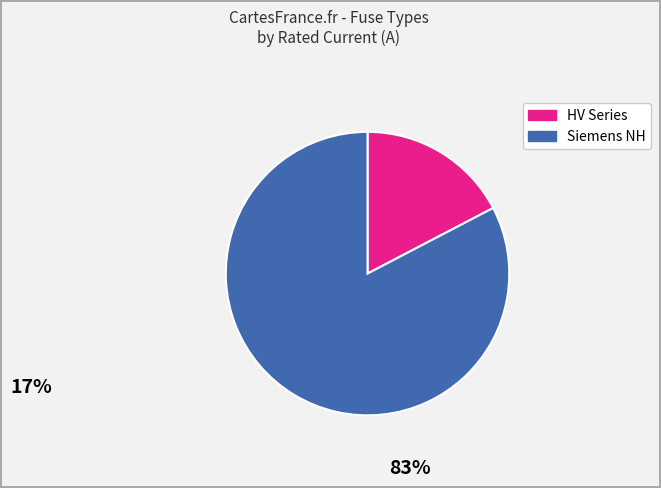

Is there any slice that represents more than half of the pie?

Yes